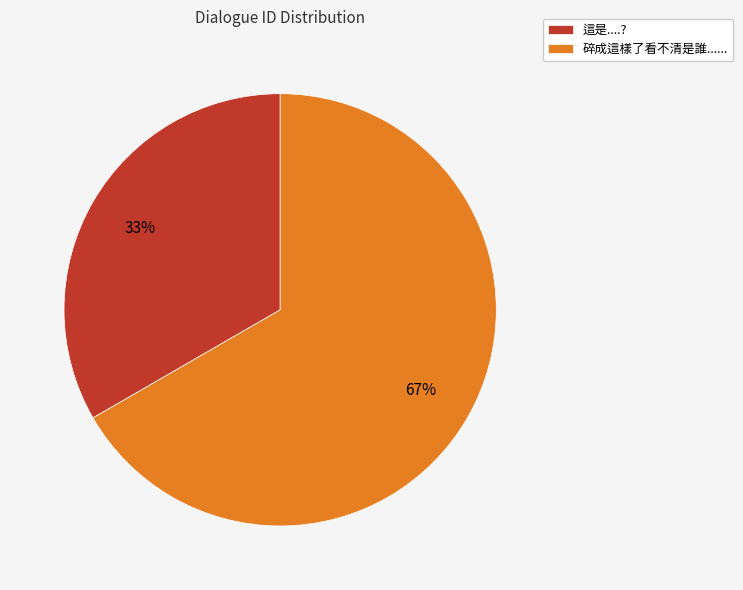

The 碎成這樣了看不清是誰...... slice represents 81% of the pie. True or false?

False